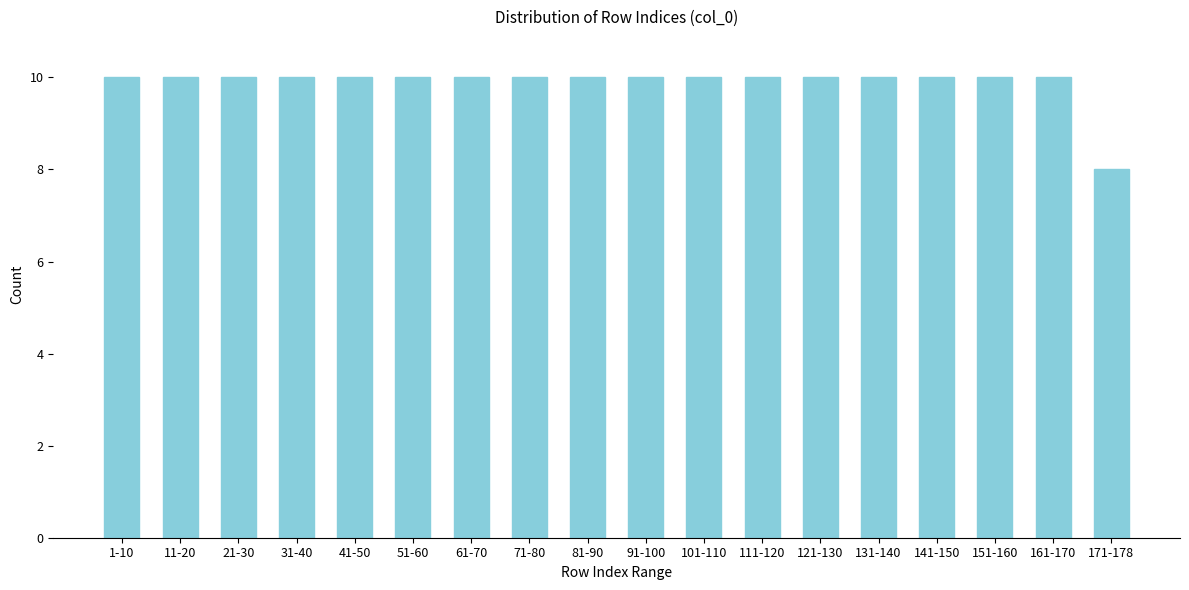

Reading left to right, transcribe all the data shown in this chart.

10	10	10	10	10	10	10	10	10	10	10	10	10	10	10	10	10	8